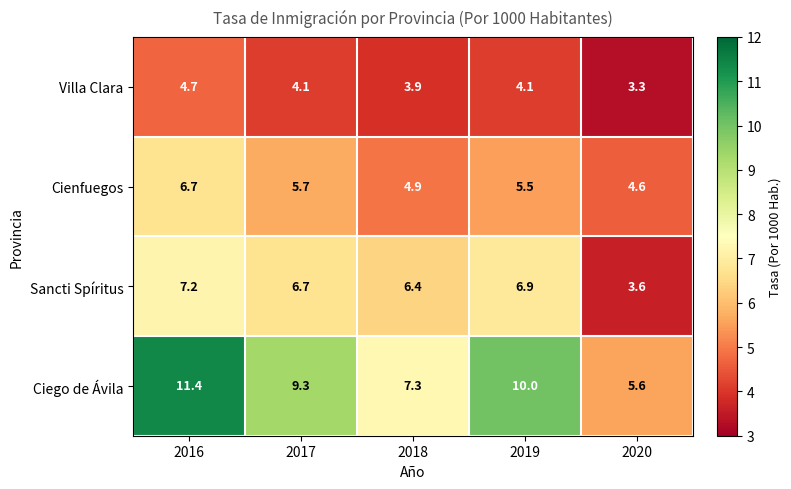

What is the approximate value of Ciego de Ávila at 2017?

9.3